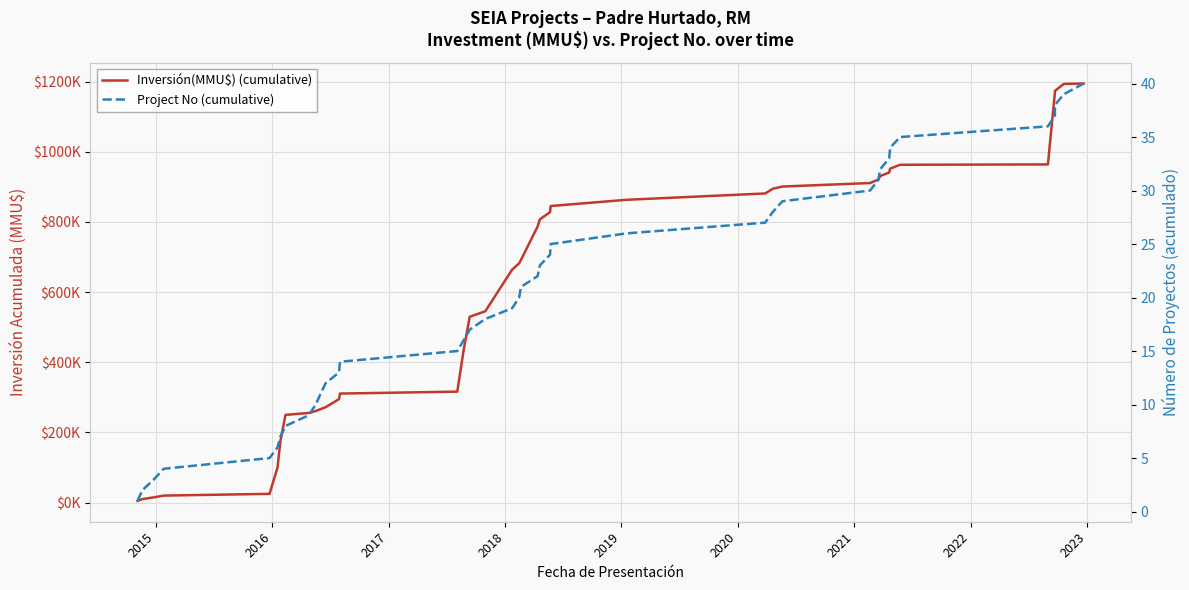

Is the value of Project No (cumulative) at 2016 greater than the value of Inversión(MMU$) (cumulative) at 2020?

No